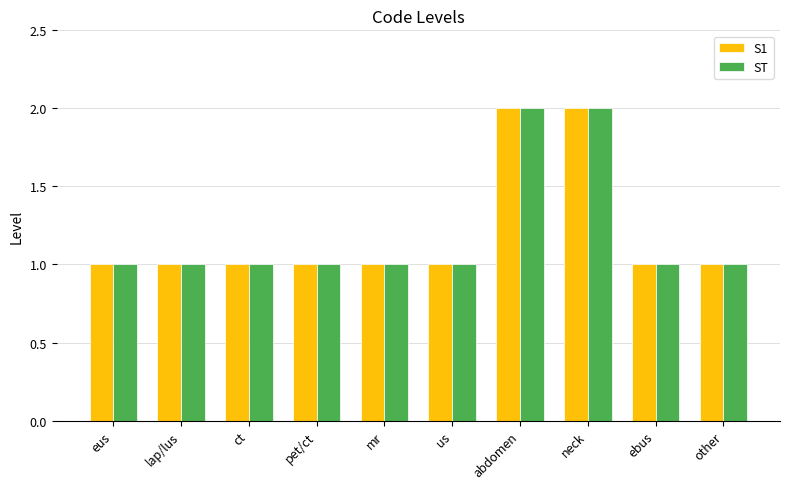

What is the total value across all series at ct?

2